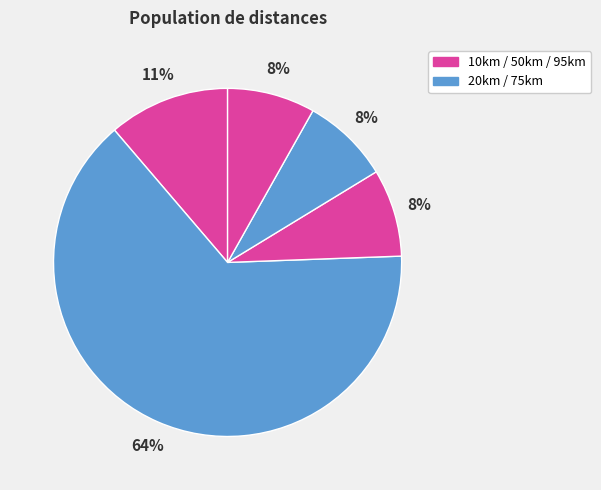

How many slices are in this pie chart?

5